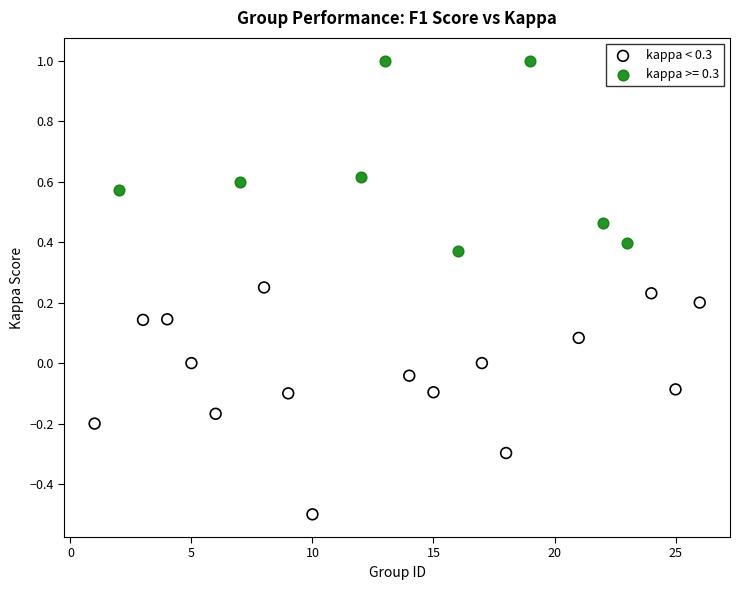

Which series contains the lowest Y value?

kappa < 0.3